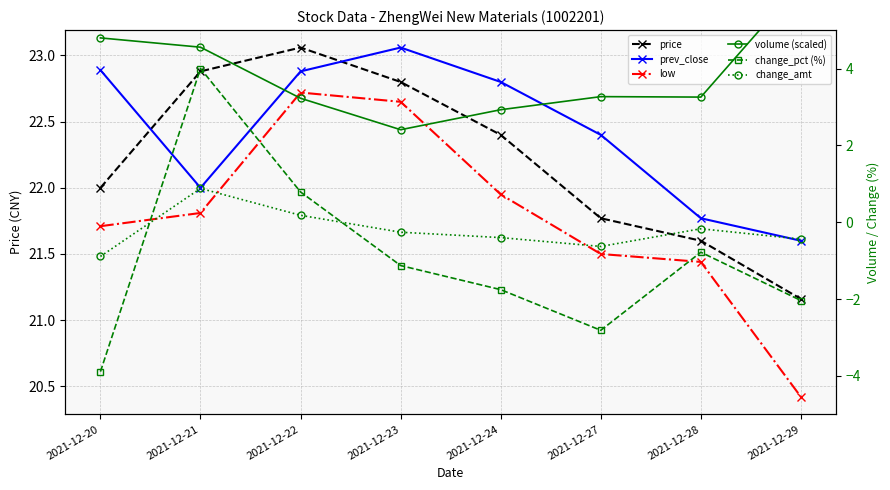

What is the spread (max minus min) of values at 2021-12-21?

22.0